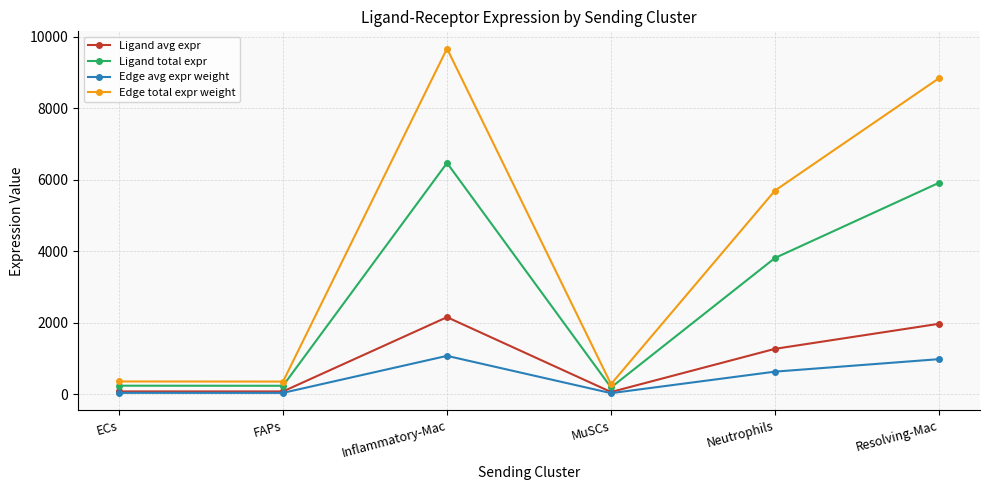

What is the difference between the highest and lowest values at Inflammatory-Mac?

8597.1